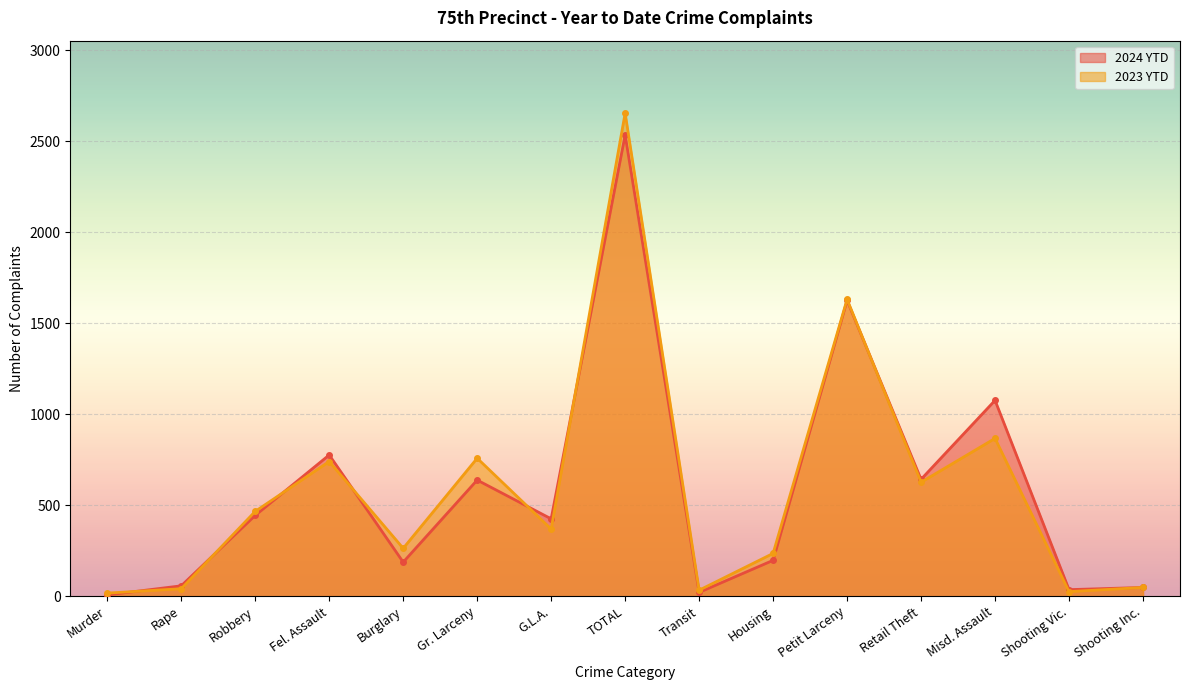

What are all the series names shown in the legend?

2024 YTD, 2023 YTD